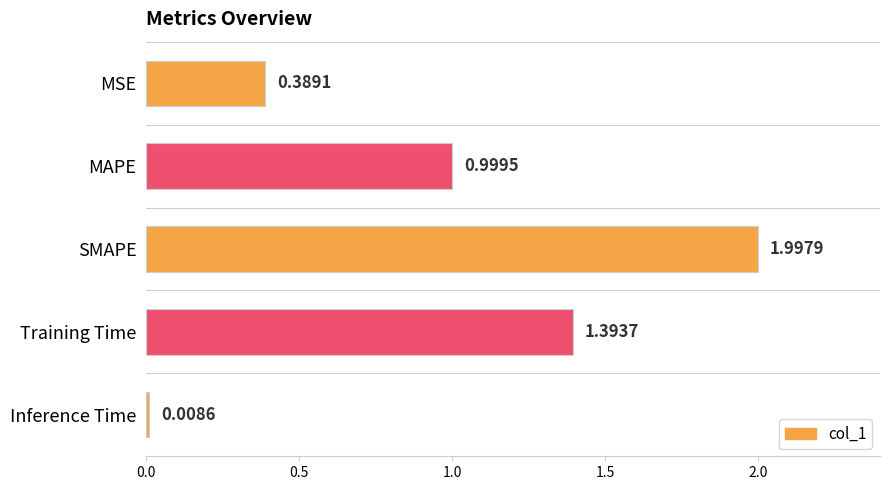

Rank the categories by value from lowest to highest.

Inference Time, MSE, MAPE, Training Time, SMAPE